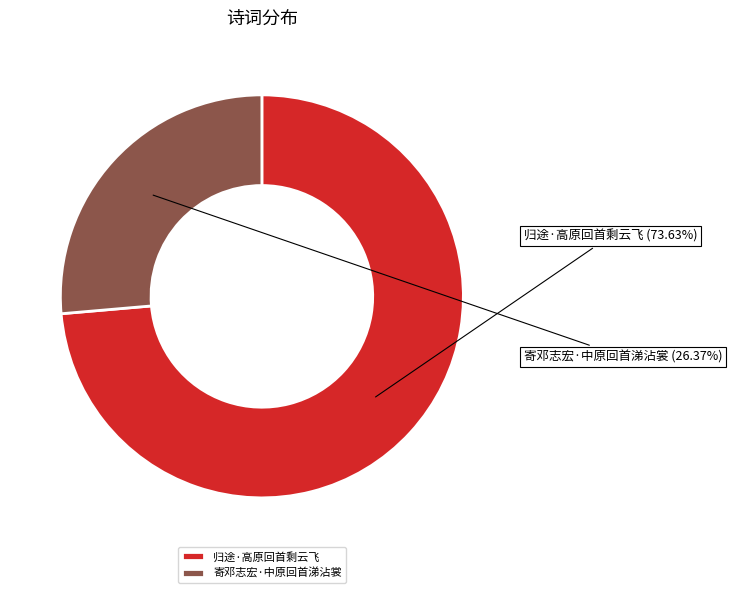

Is it true that 归途·高原回首剩云飞 is 88% of the pie?

False